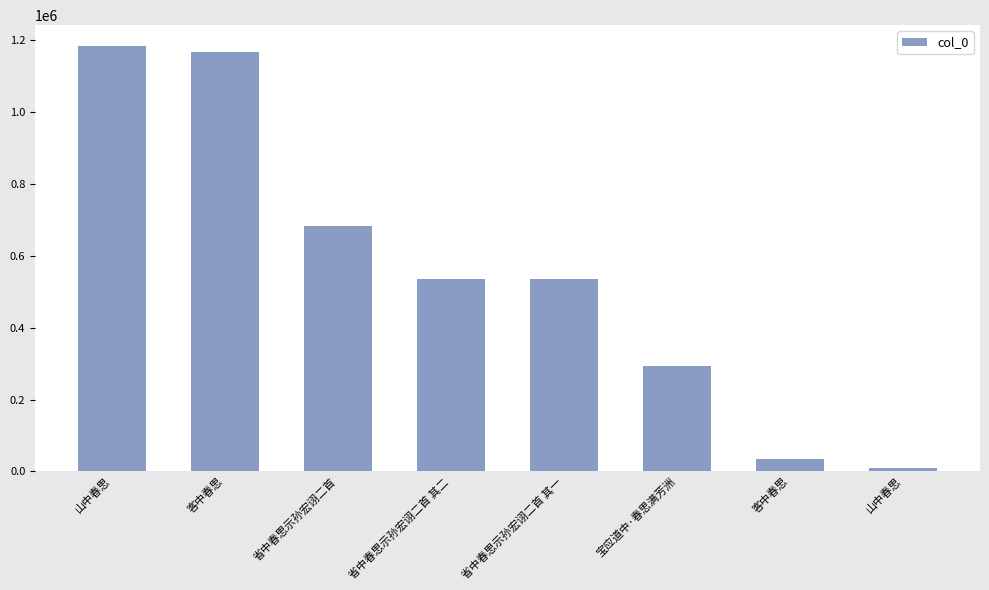

What is the ratio of the value at 宝应道中·春思满芳洲 to the value at 客中春思?

0.3